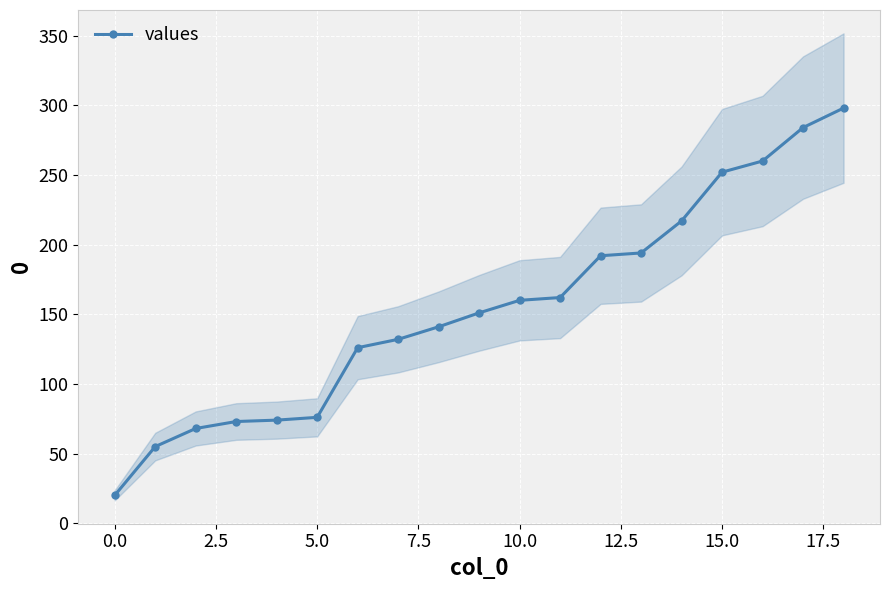

At which label does the data first exceed 151?

10